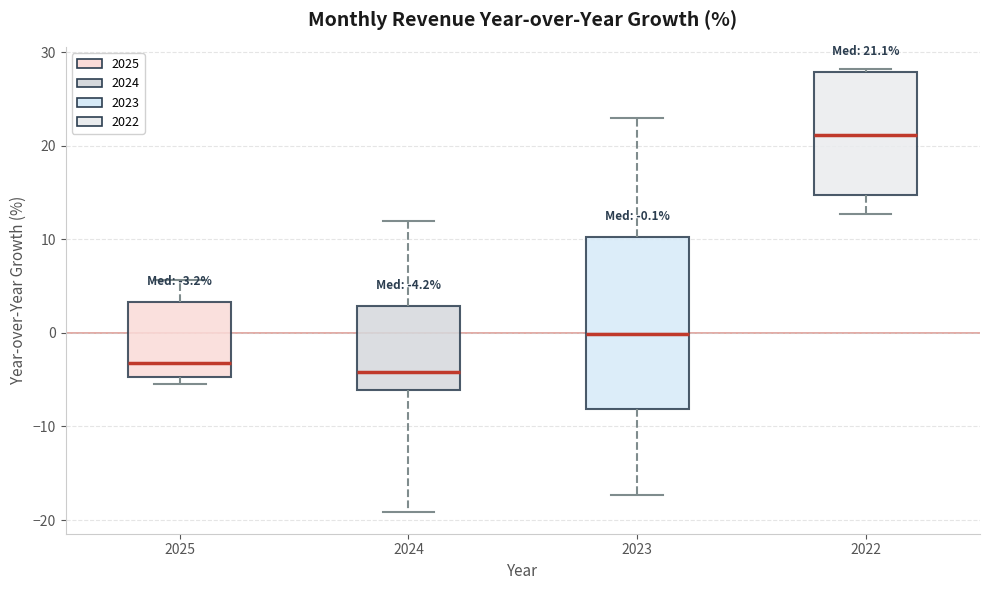

Which box has the lowest median line?

2024